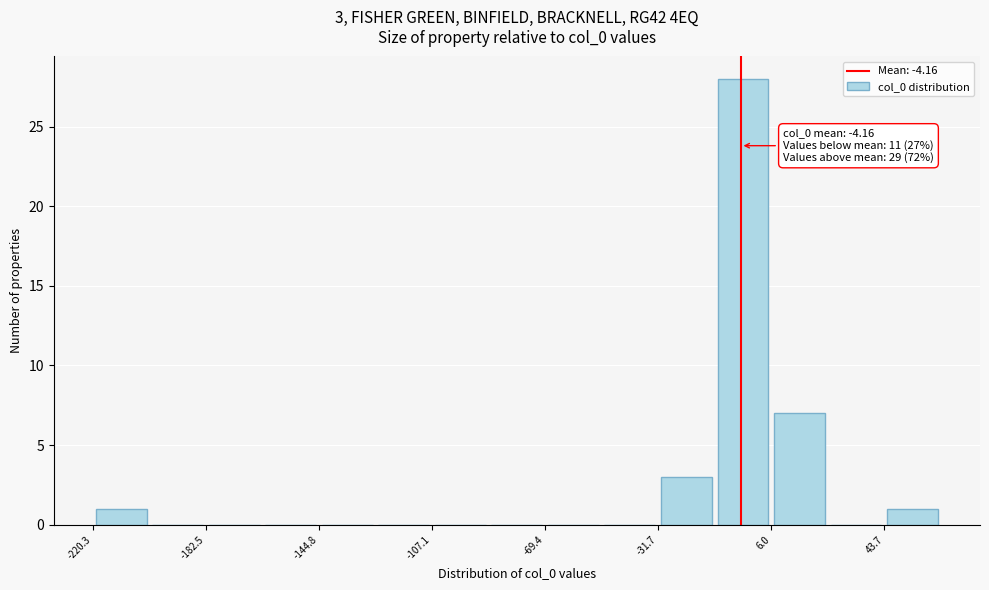

Read against the x-axis, roughly where is the centre of the tallest bar?

-5